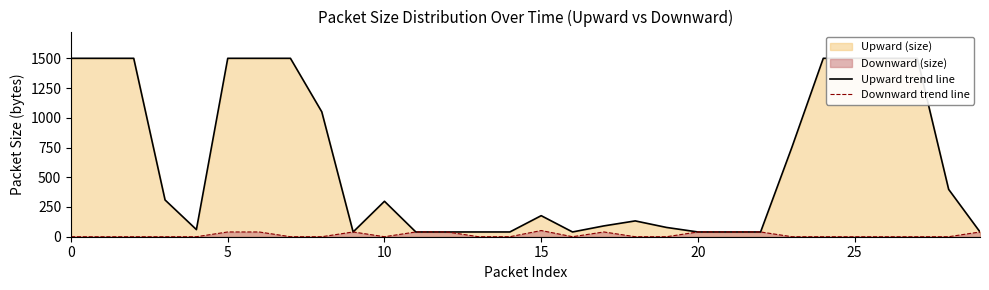

Which series changed the most between 18 and 27?

Upward trend line